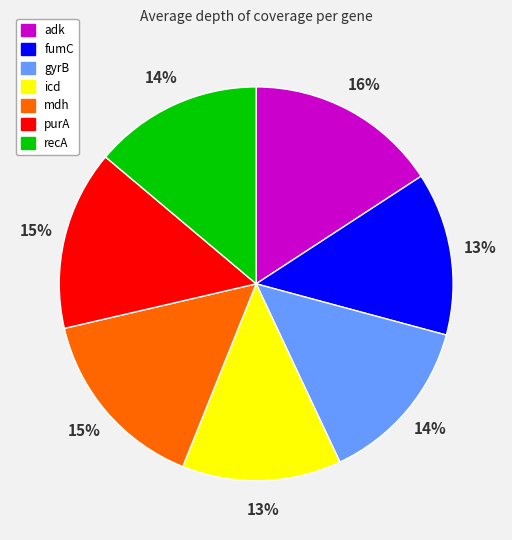

Is it true that gyrB is 28% of the pie?

False